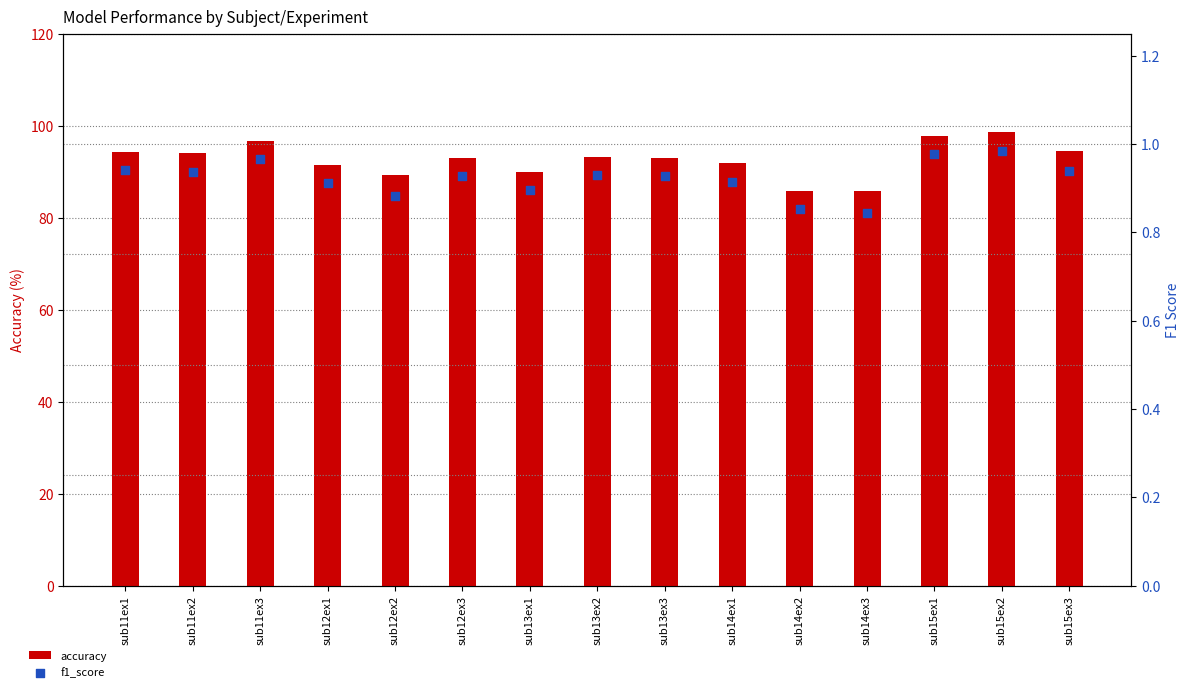

At which category is the sum across all series the highest?

sub15ex2